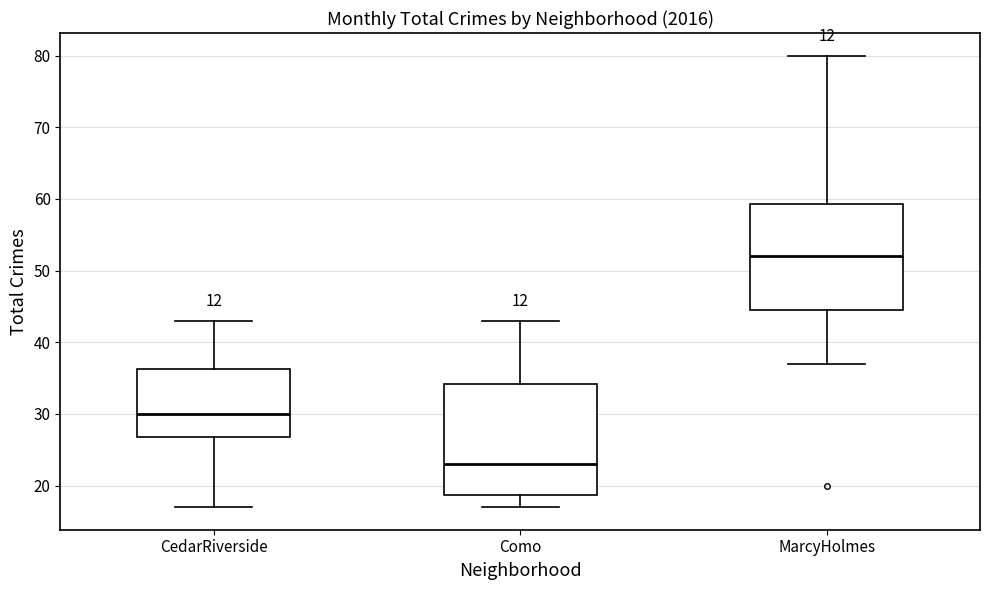

Reading left to right, transcribe this box plot: for each box, give where its median line is, the range the box spans, and where its two whiskers end, as read against the y-axis. The values are not printed on the chart, so give them approximately, as read against the axis.

CedarRiverside: median 30, box 27 to 36, whiskers 17 to 43
Como: median 23, box 19 to 34, whiskers 17 to 43
MarcyHolmes: median 52, box 45 to 59, whiskers 37 to 80